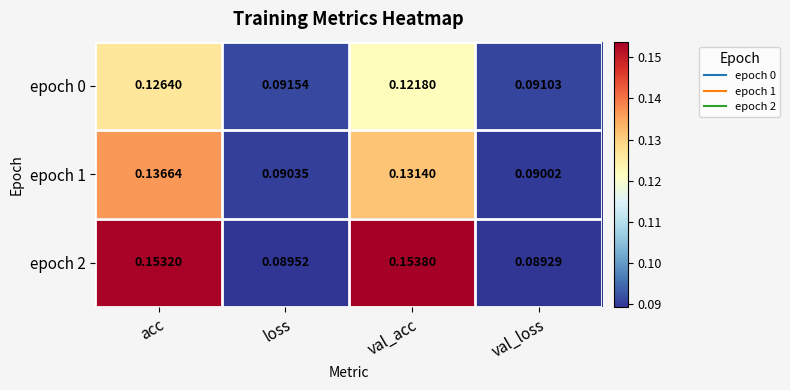

Which series has the widest spread of values?

epoch 2